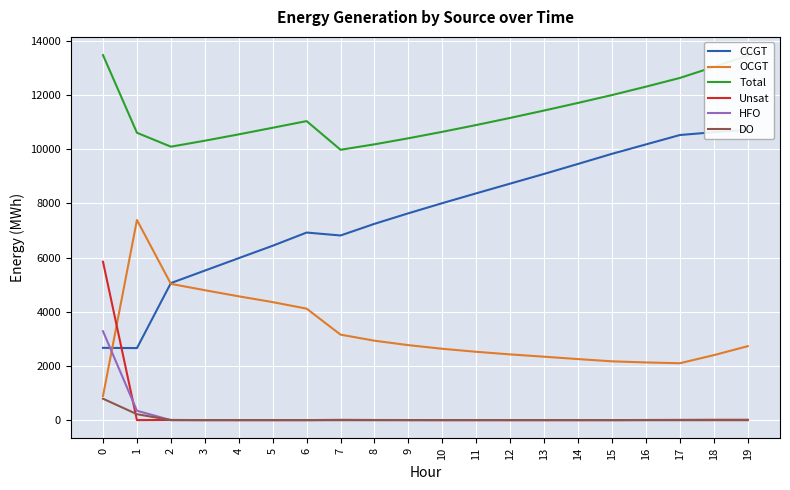

What is the spread (max minus min) of values at 13?

11433